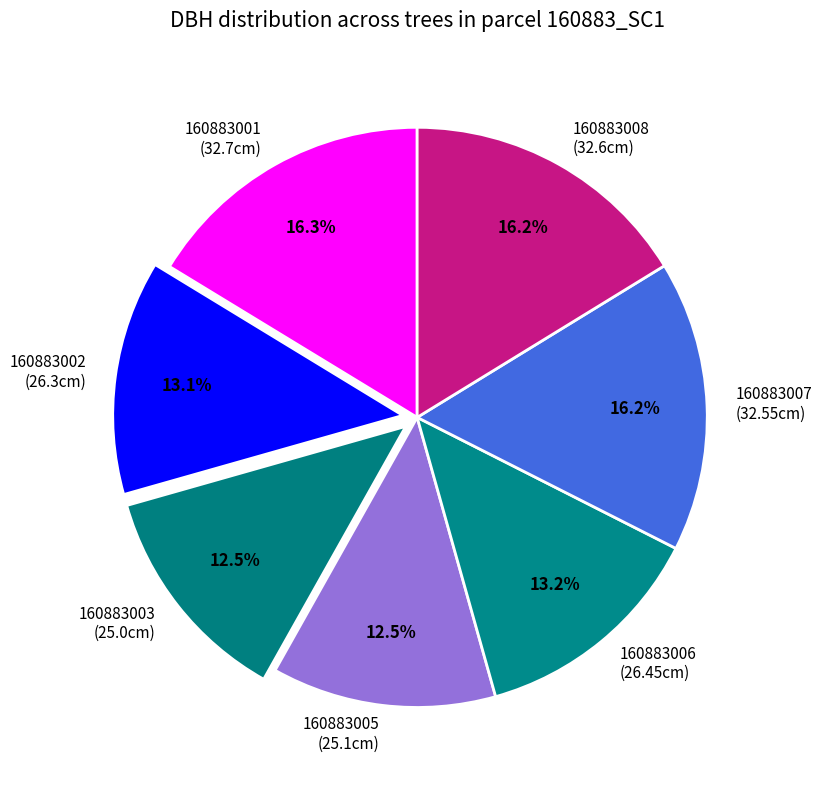

Which has a higher value, 160883007 or 160883005?

160883007